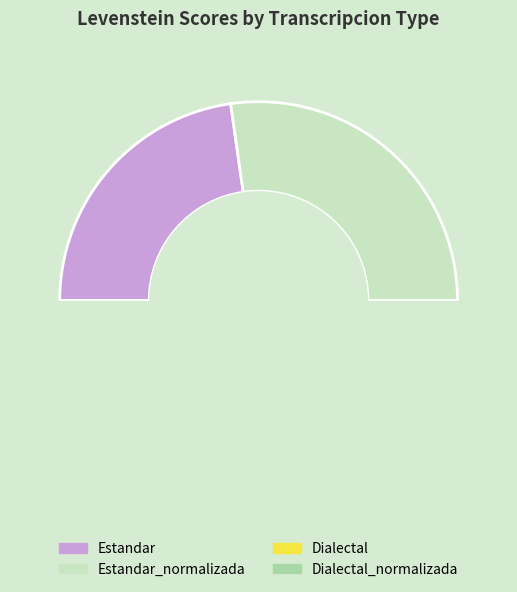

To the nearest percent, what is the average slice percentage?

25%